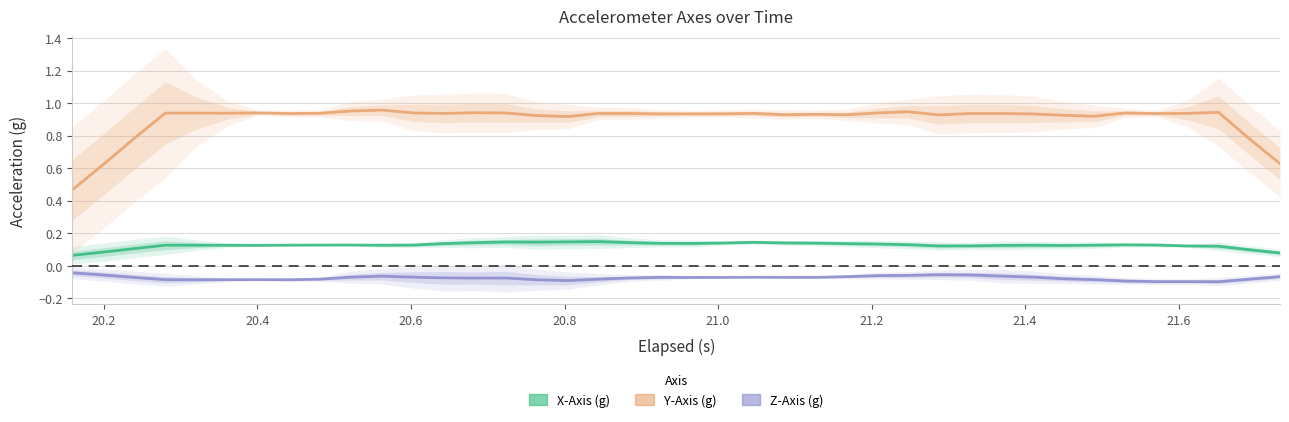

What is the greatest value displayed?

1.0